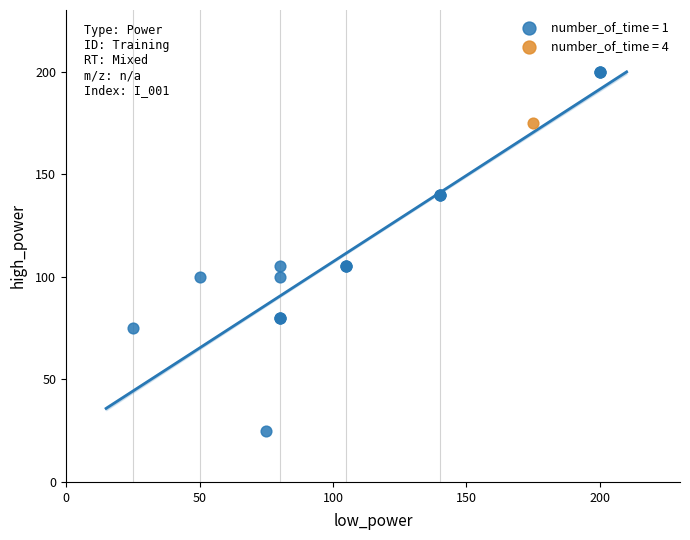

Which series contains the highest Y value?

number_of_time = 1